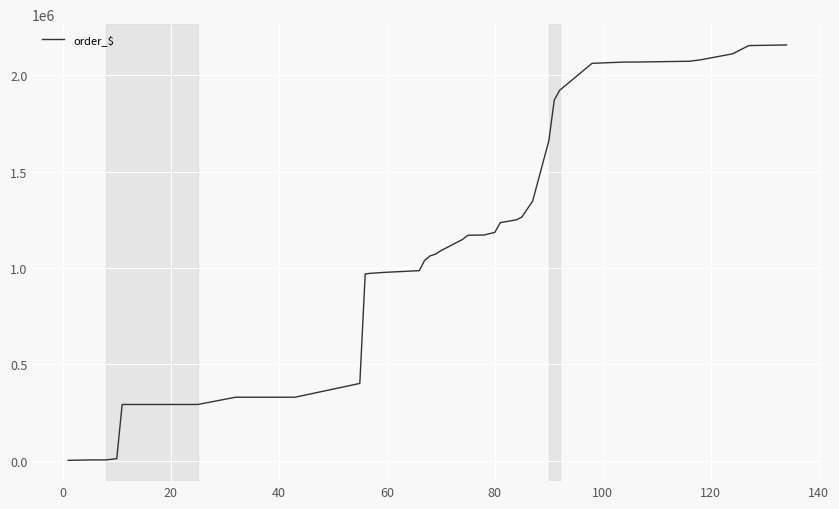

What is the difference between the maximum and minimum values?

2156421.0